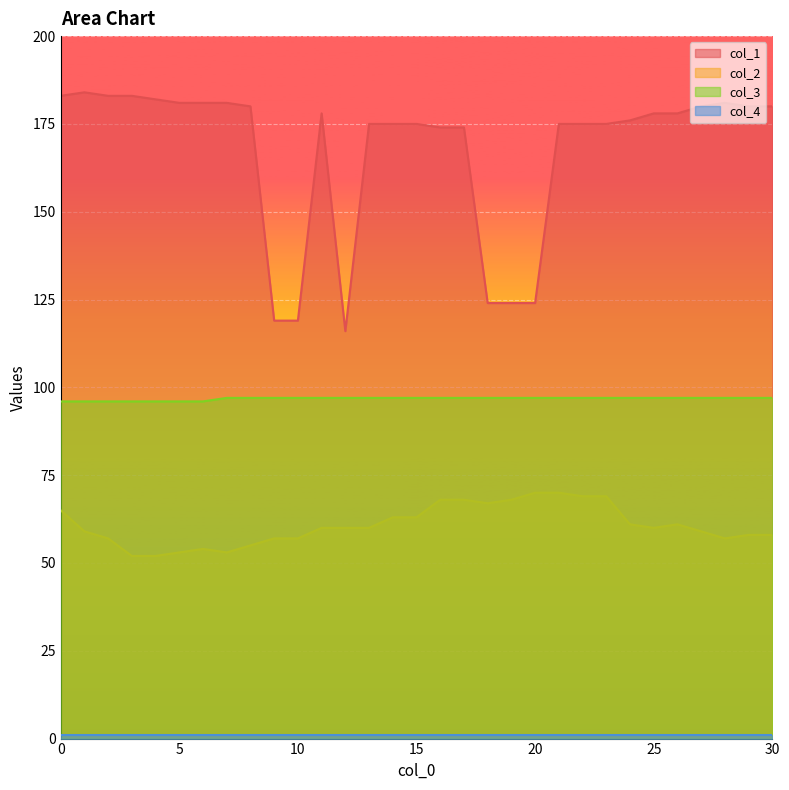

What is the spread (max minus min) of values at 24?

115